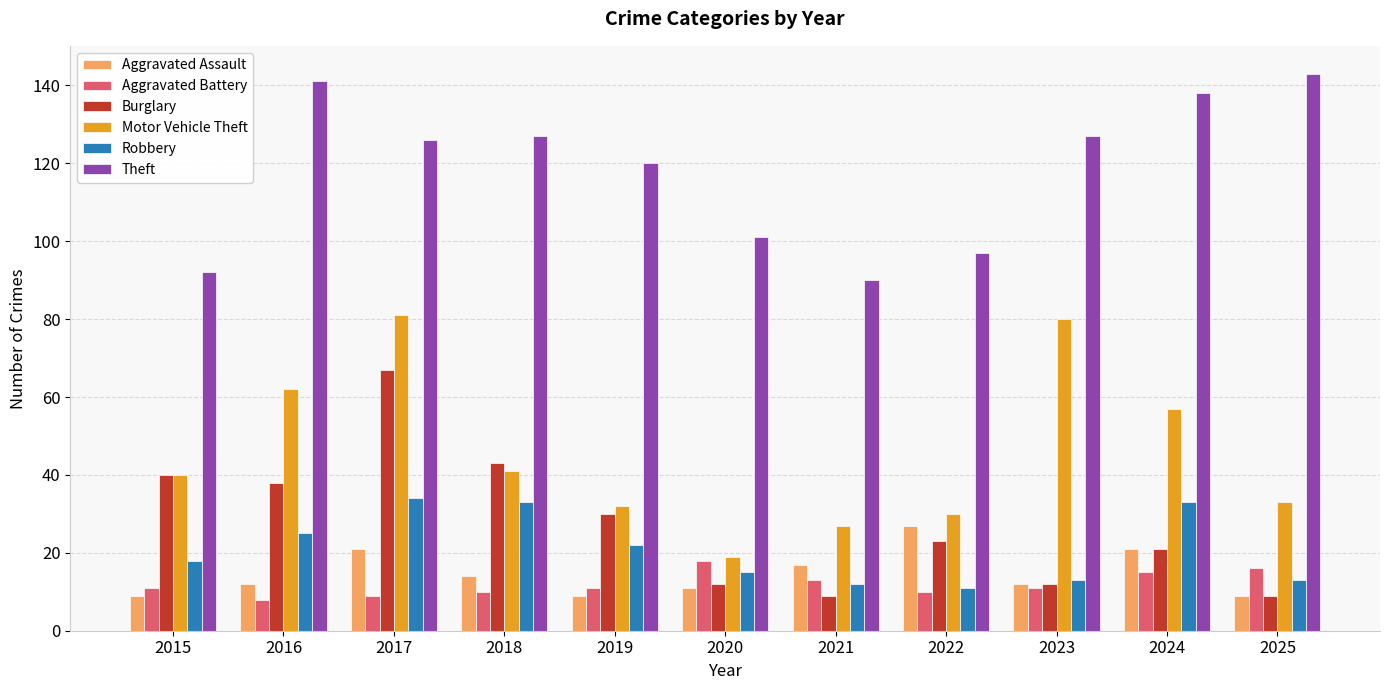

What is the spread (max minus min) of values at 2017?

117